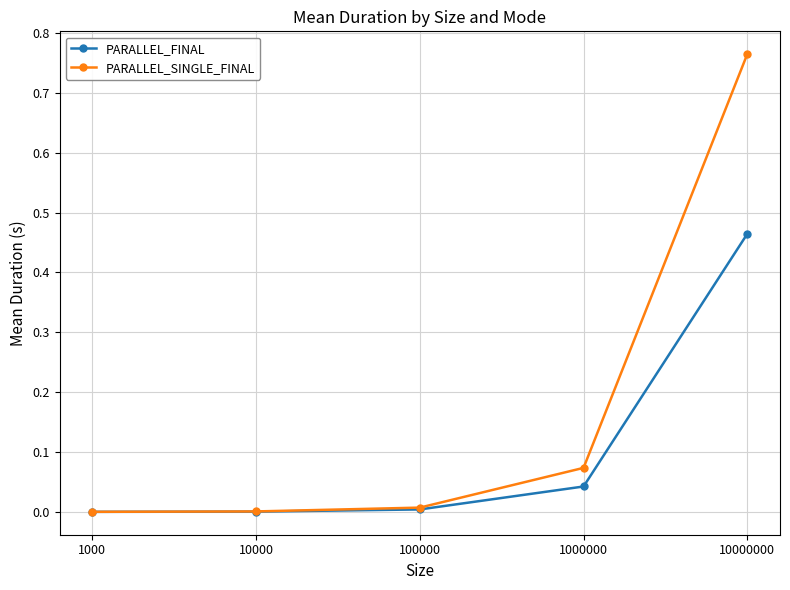

The PARALLEL_FINAL series shows 0.0 at 1000000. True or false?

True